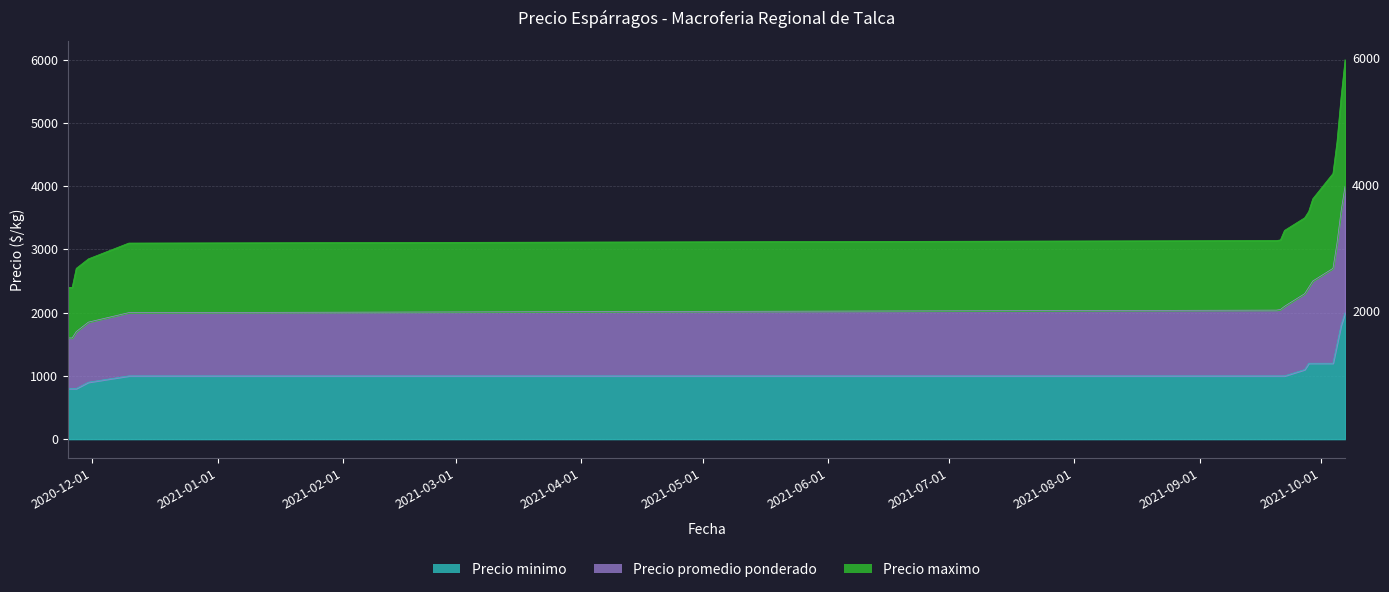

True or false: Precio minimo has a value of 591 at 2021-10-05.

False